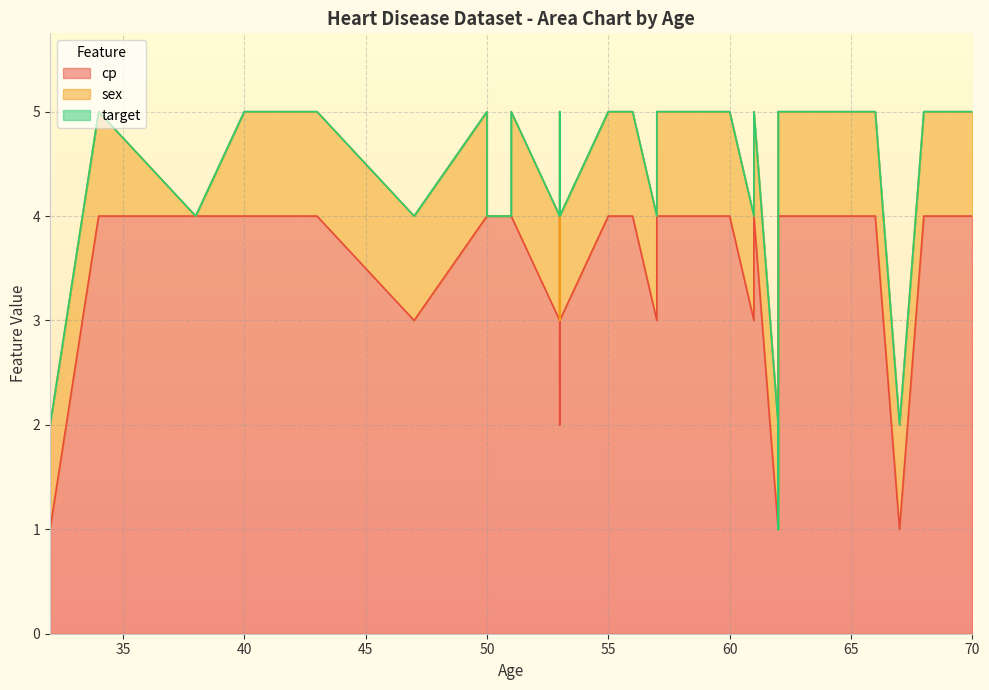

What is the maximum value for sex?

1